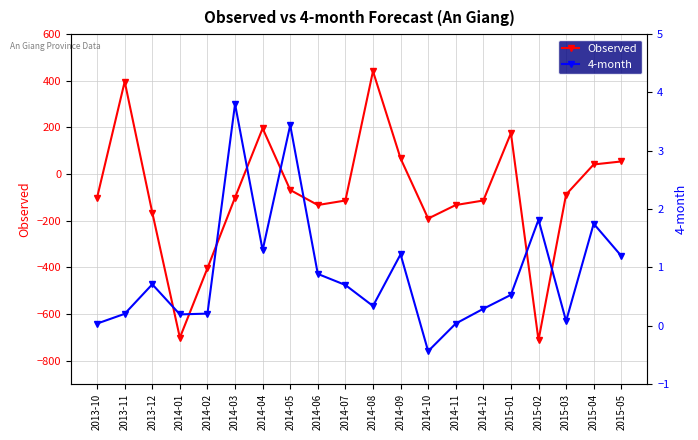

At which label does Observed reach its minimum?

2015-02